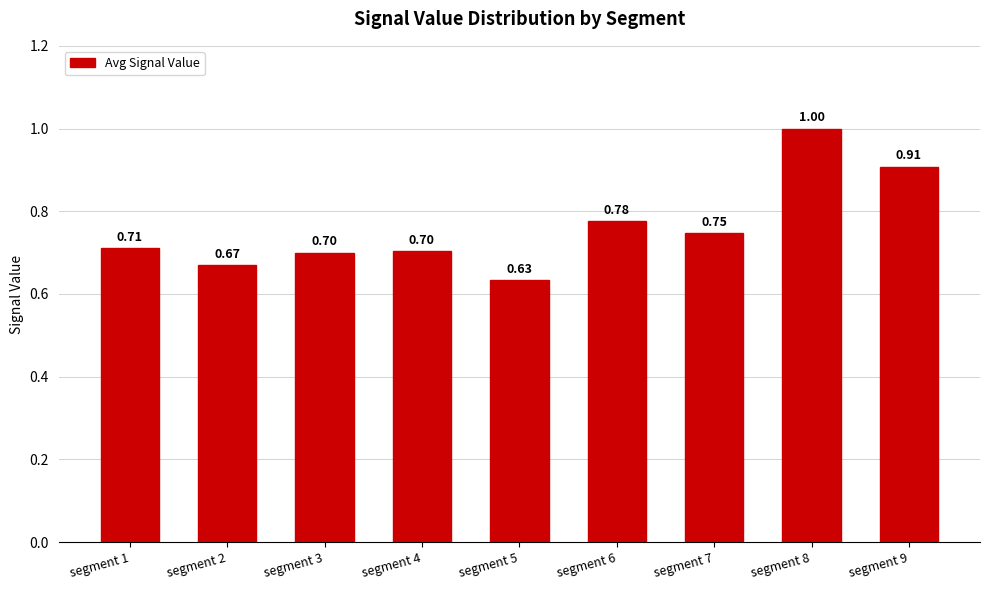

Count the number of data series in this chart.

1